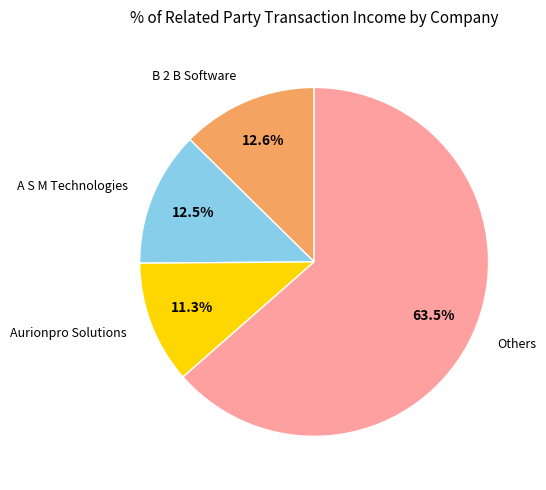

Is there a majority slice in this chart?

Yes